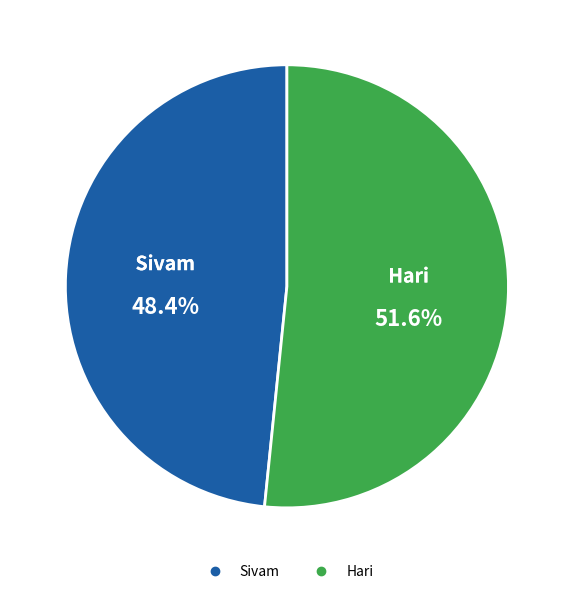

Rank the categories by value from lowest to highest.

Sivam, Hari